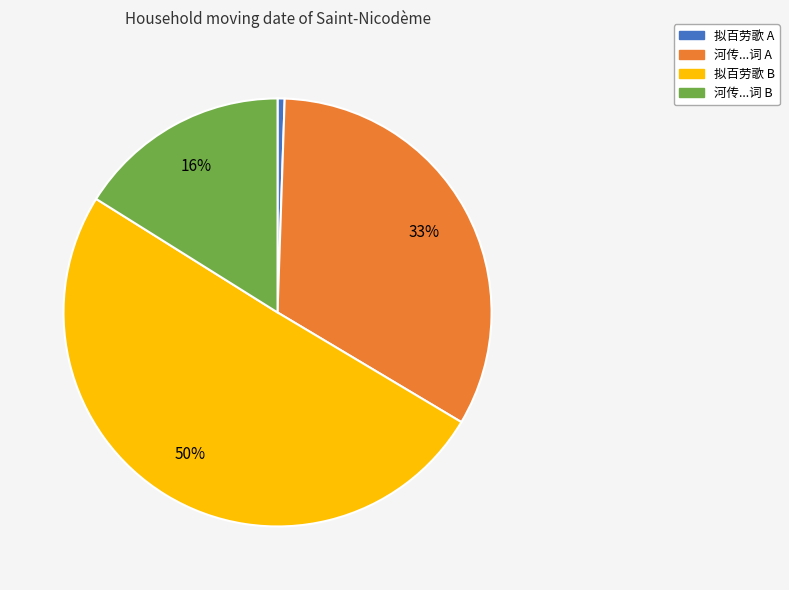

Is it true that 河传...词 B is 16% of the pie?

True